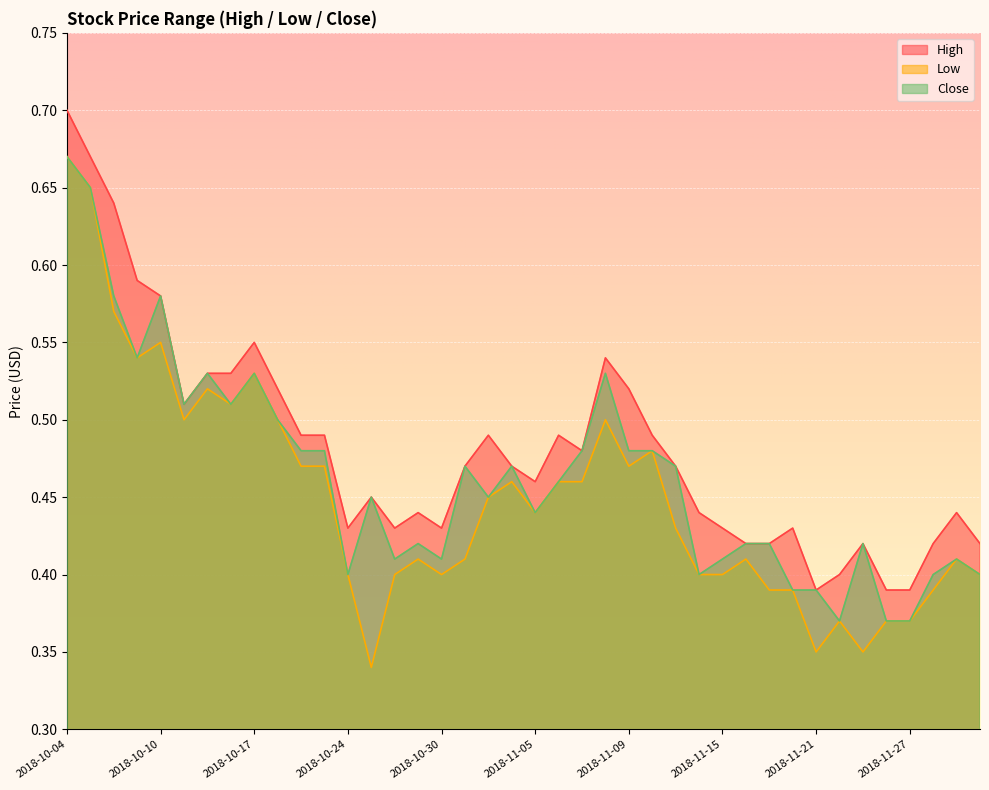

Which series has the widest spread of values?

Low